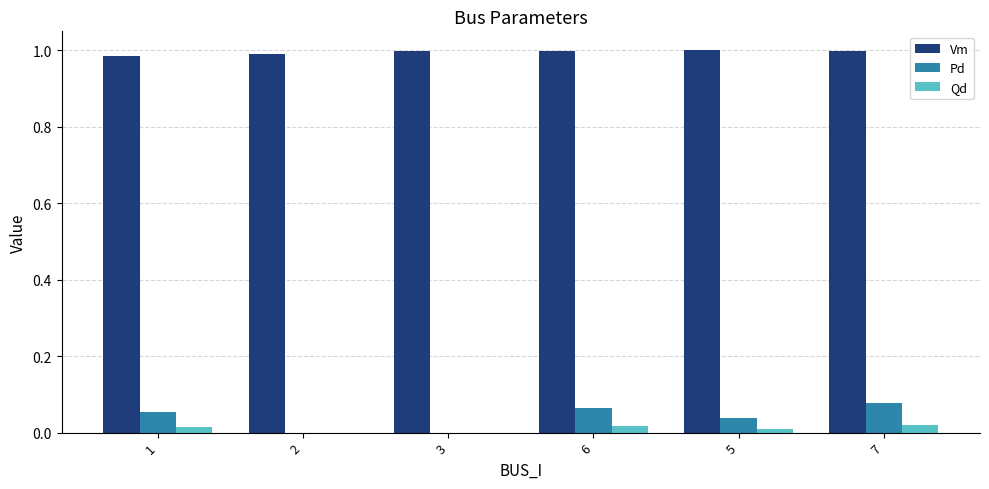

The Qd series shows 0.0 at 7. True or false?

True